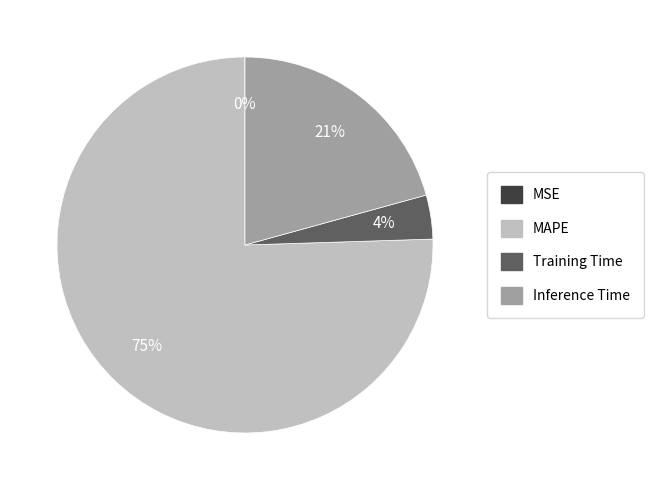

Which slice is the largest?

MAPE